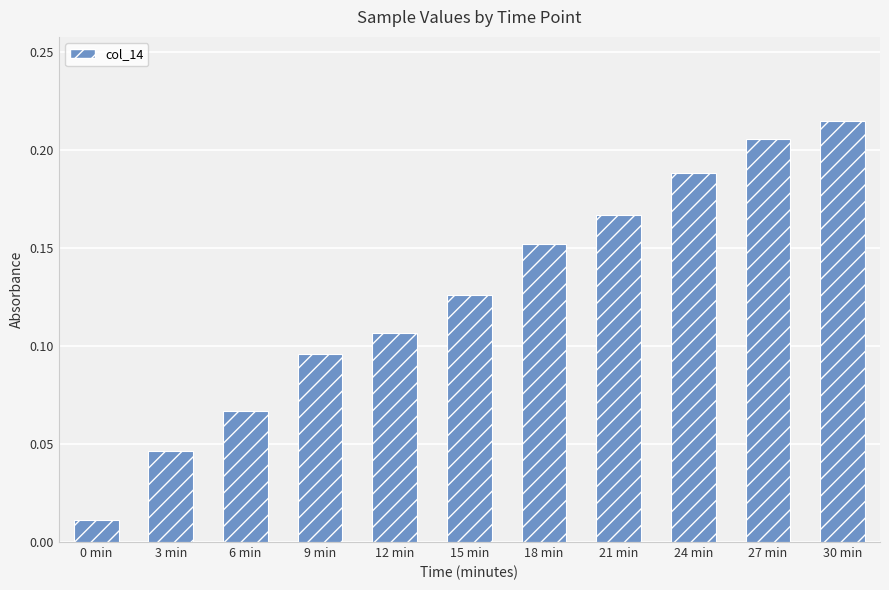

What is the sum of the values at 27 min and 9 min?

0.3